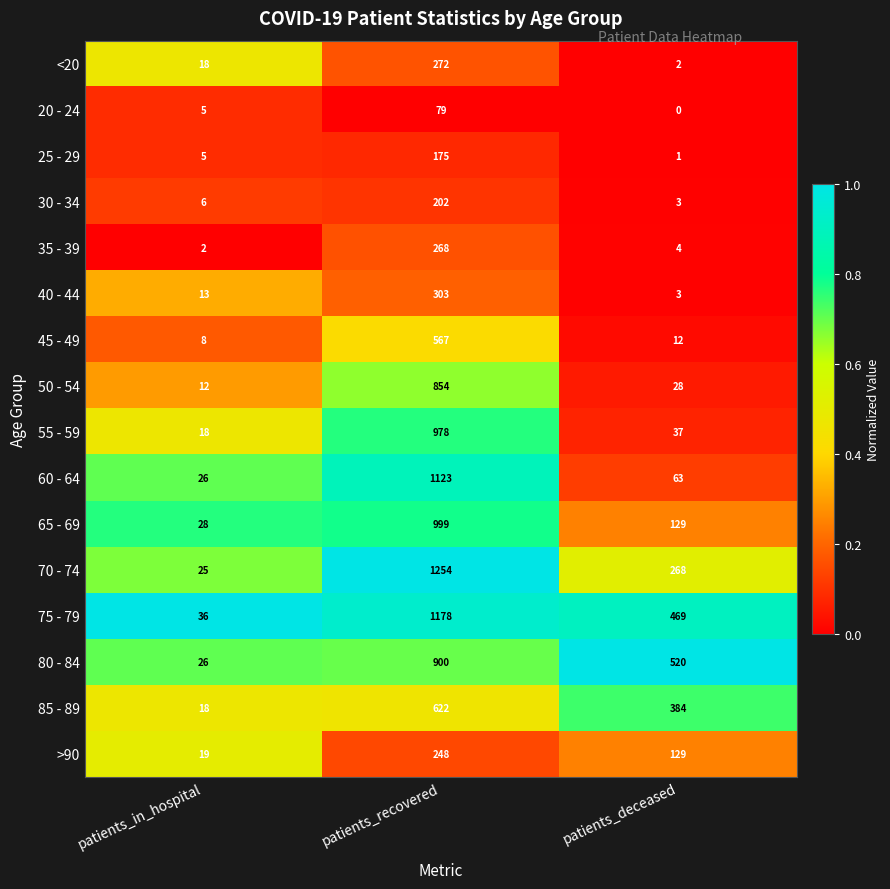

List the labels in order of 65 - 69 value, smallest first.

patients_in_hospital, patients_deceased, patients_recovered